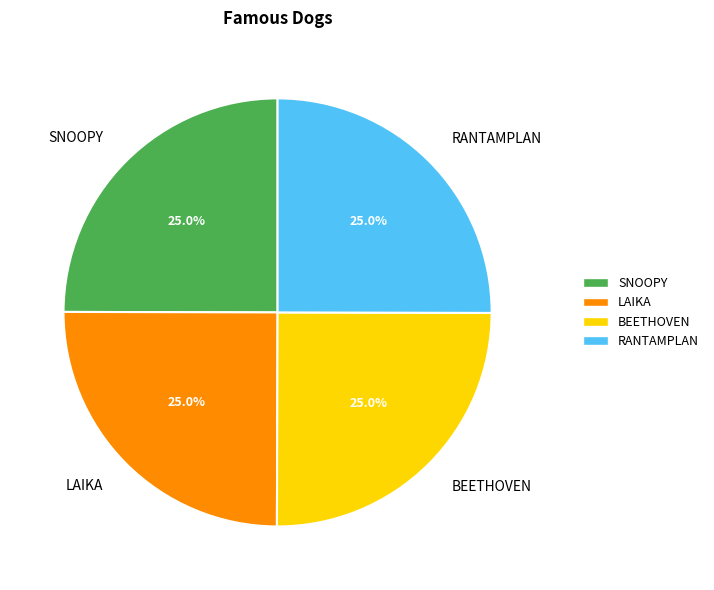

Is there a majority slice in this chart?

No